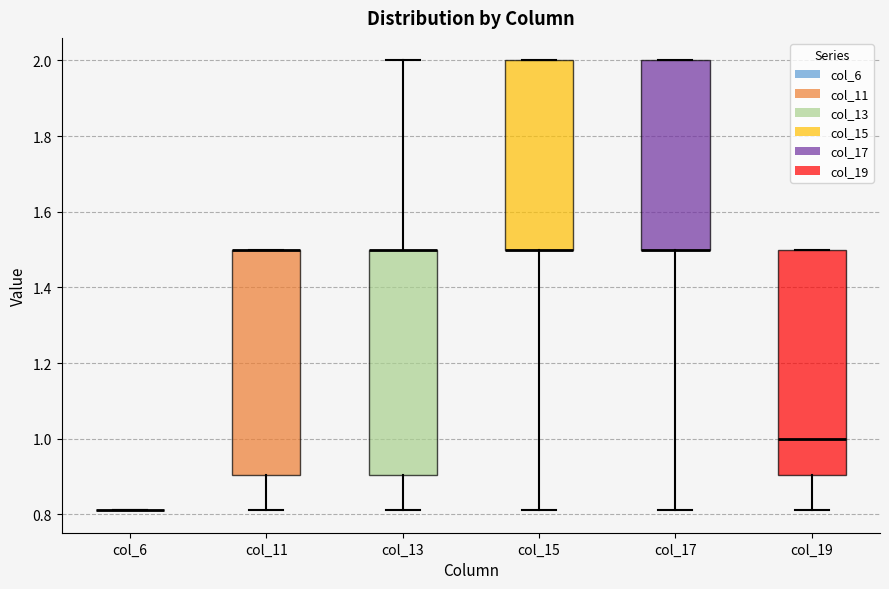

Reading left to right, read every box against the y-axis: the position of its median line, the range the box covers, and the ends of its whiskers. The values are not printed on the chart, so give them approximately, as read against the axis.

col_6: box collapsed to a line at 0.82, whiskers 0.82 to 0.82
col_11: median 1.50 (drawn on the box's upper edge), box 0.90 to 1.50, whiskers 0.82 to 1.50
col_13: median 1.50 (drawn on the box's upper edge), box 0.90 to 1.50, whiskers 0.82 to 2.00
col_15: median 1.50 (drawn on the box's lower edge), box 1.50 to 2.00, whiskers 0.82 to 2.00
col_17: median 1.50 (drawn on the box's lower edge), box 1.50 to 2.00, whiskers 0.82 to 2.00
col_19: median 1.00, box 0.90 to 1.50, whiskers 0.82 to 1.50